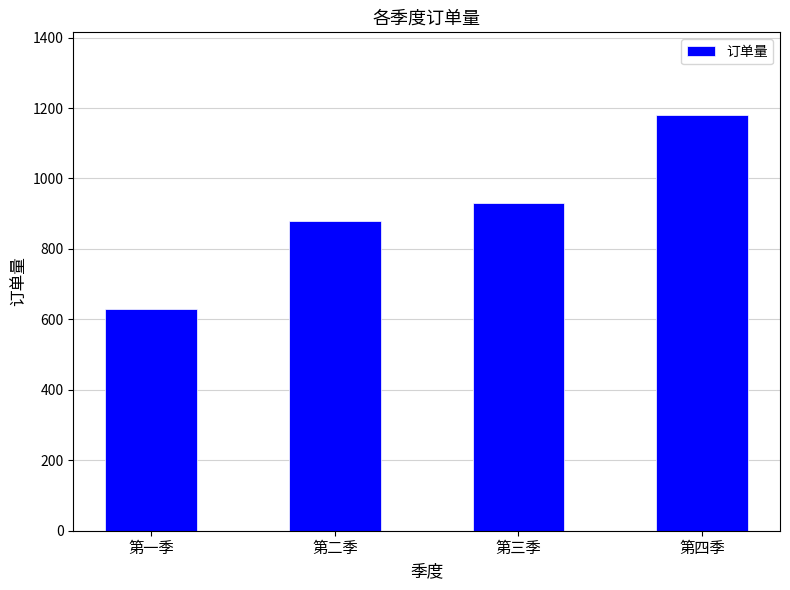

True or false: the data shows 1226 at 第三季.

False